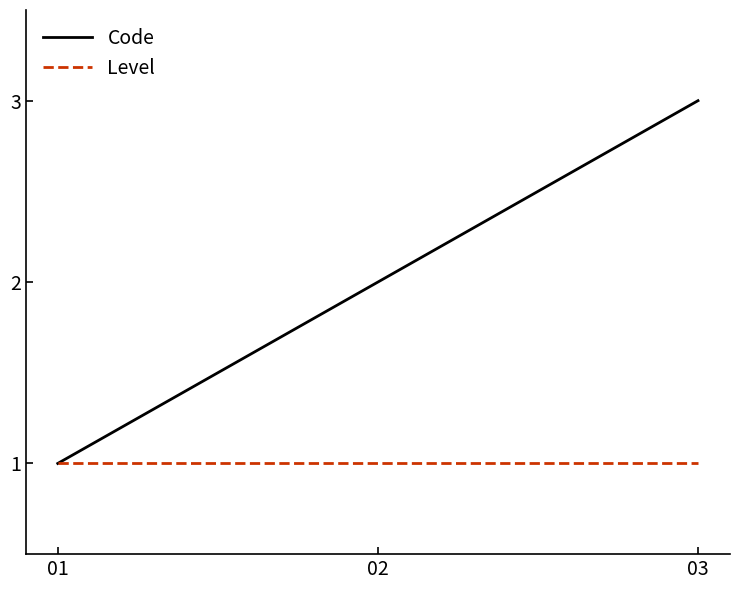

What is the sum of the Code values at 02 and 01?

3